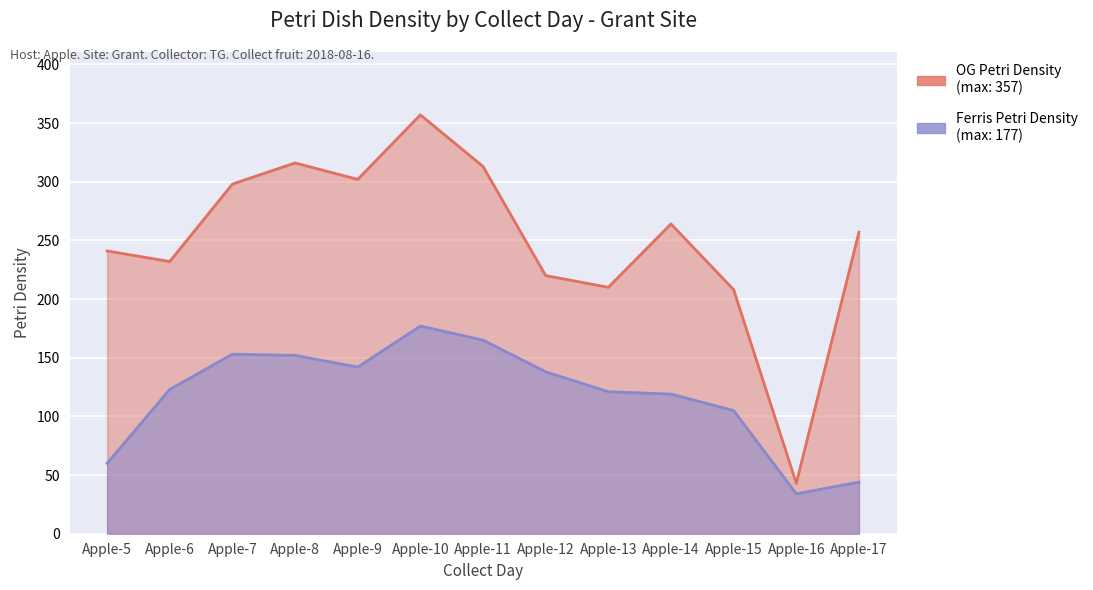

Which series has the largest total across all categories?

OG Petri Density